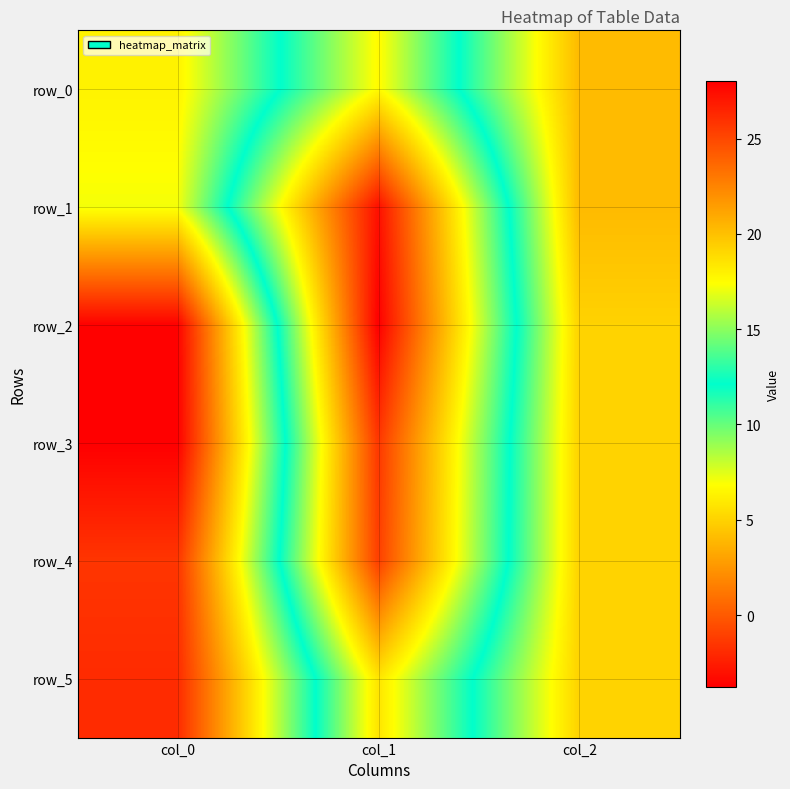

What is the difference between the maximum and minimum values in the row_3 series?

29.5